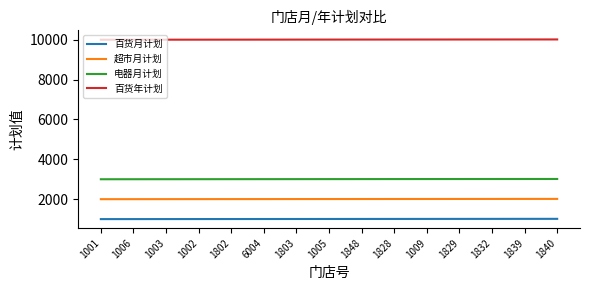

The value of 超市月计划 at 1848 is 2008. True or false?

True